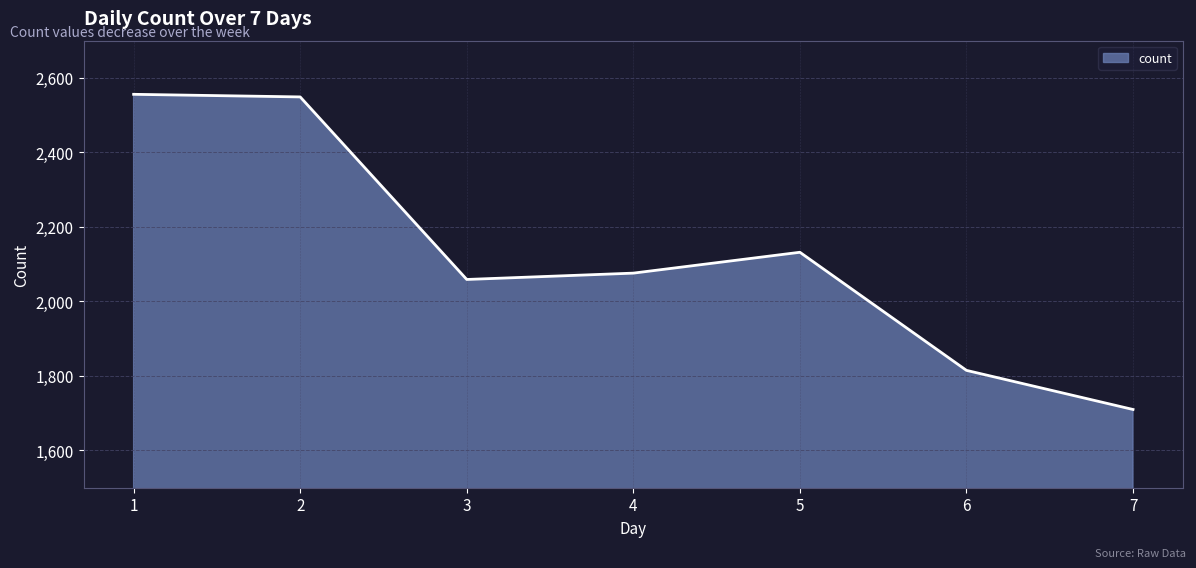

True or false: there are more than 0 points higher than both neighbors.

True